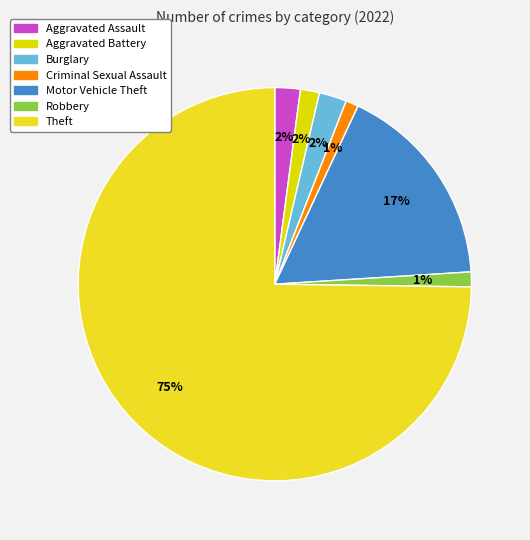

How many slices are in this pie chart?

7